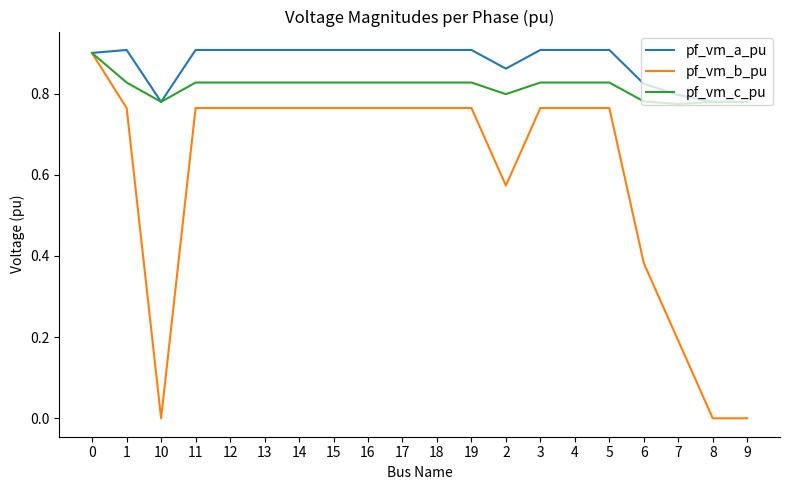

Which series has the largest total across all categories?

pf_vm_a_pu